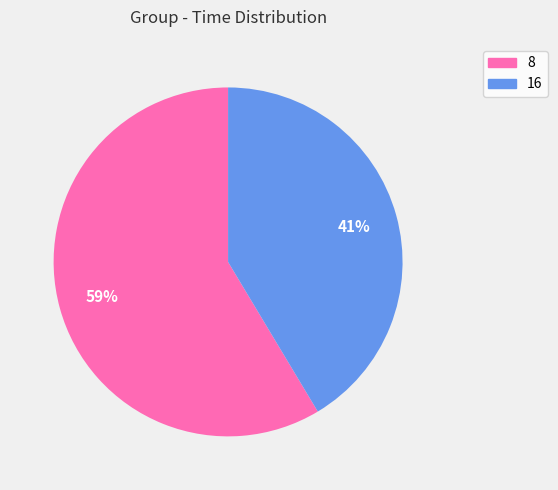

Which has a higher value, 8 or 16?

8